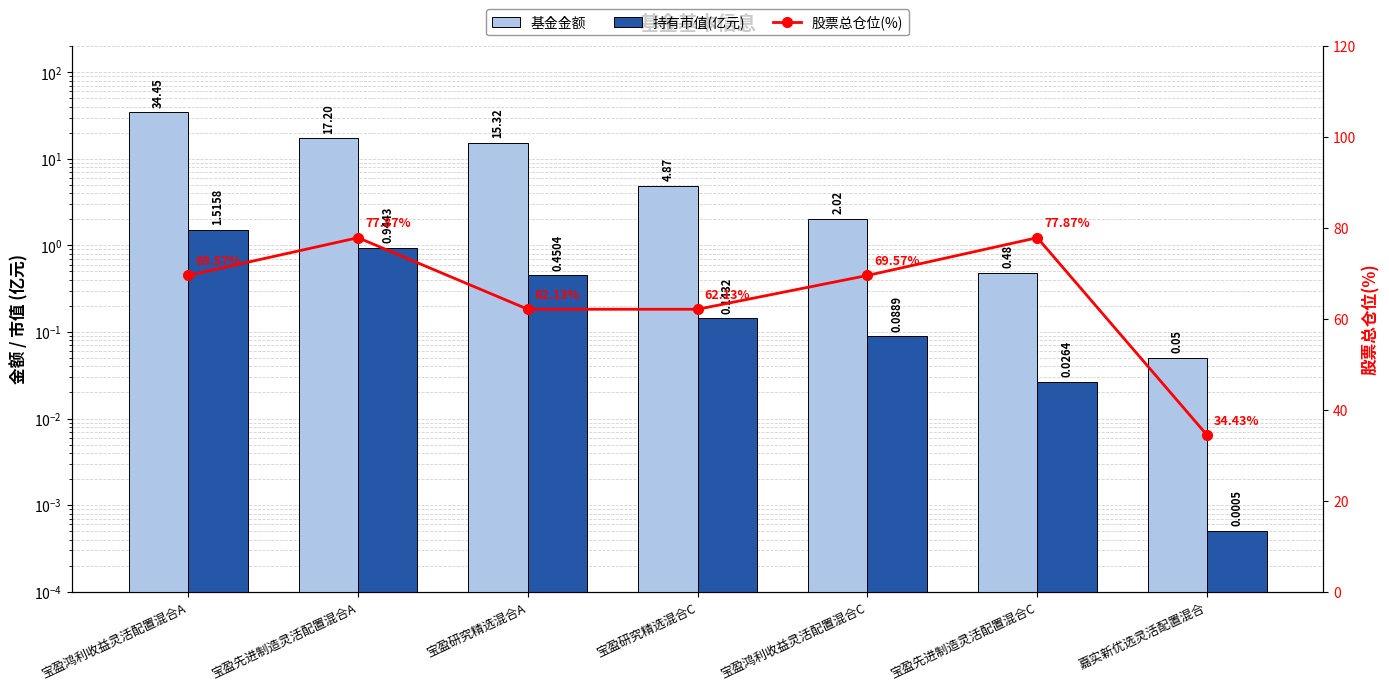

True or false: 股票总仓位(%) has a value of 34.4 at 嘉实新优选灵活配置混合.

True